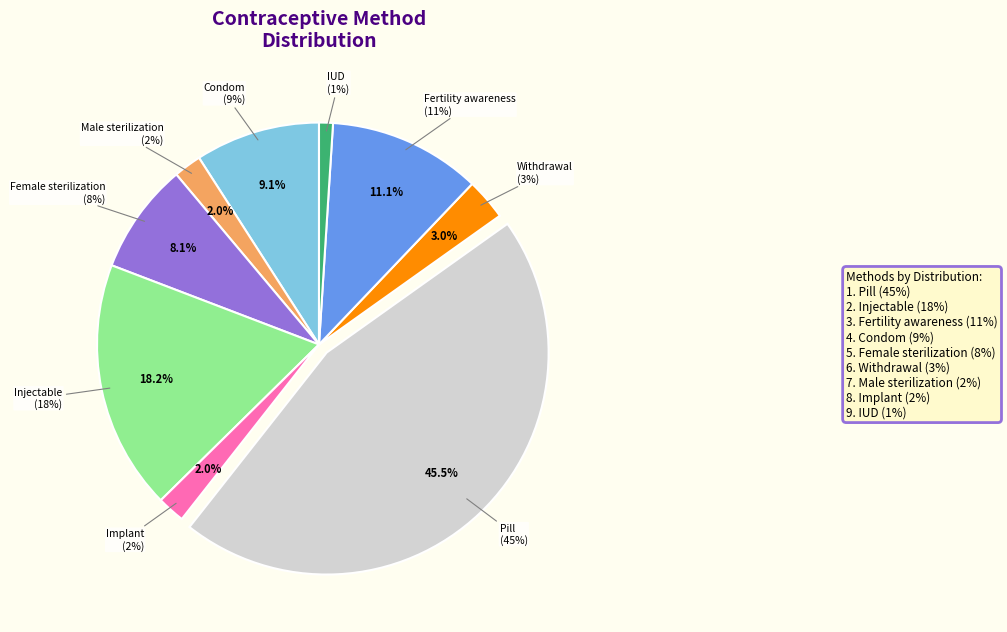

Rank the categories by value from lowest to highest.

IUD, Male sterilization, Implant, Withdrawal, Female sterilization, Condom, Fertility awareness, Injectable, Pill